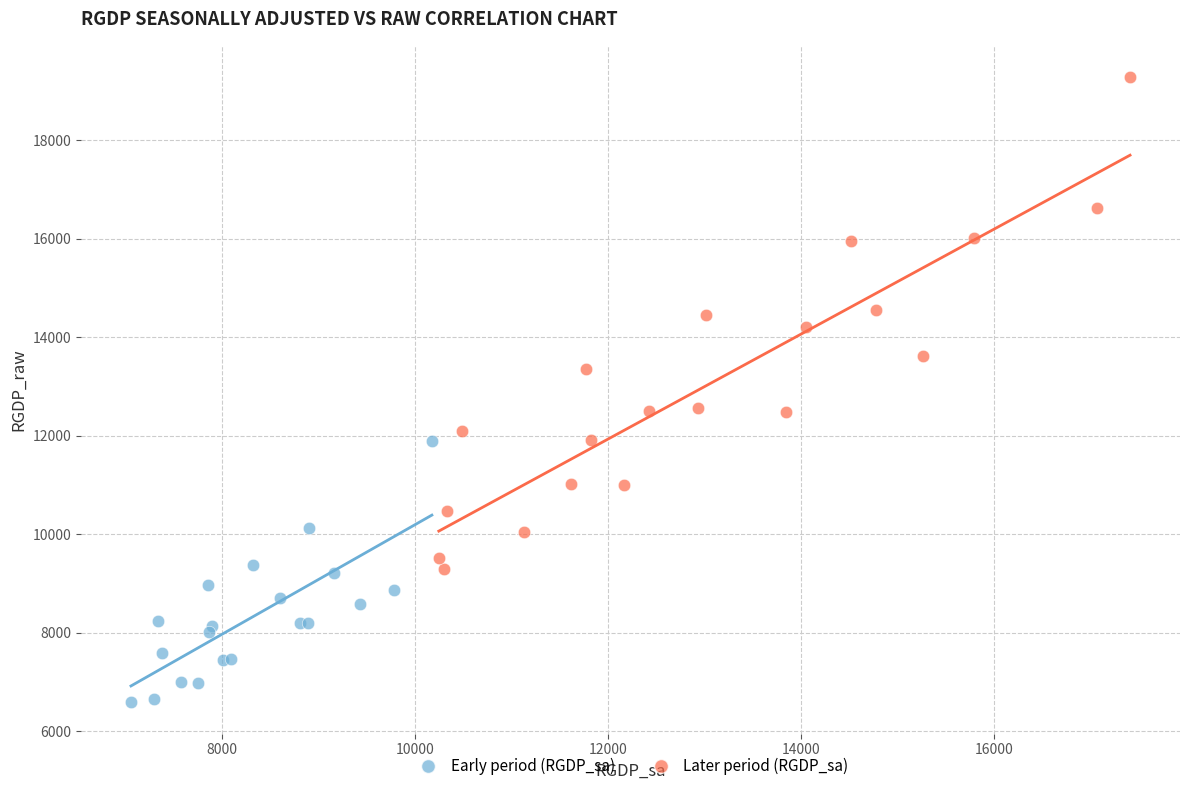

Which series reaches the minimum Y coordinate?

Early period (RGDP_sa)